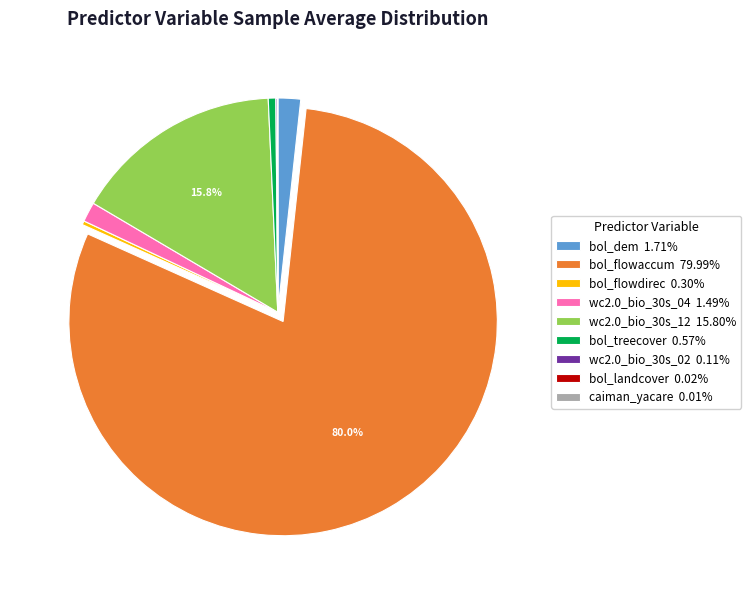

Approximately how many times larger is the value at bol_flowaccum compared to bol_treecover?

140.7